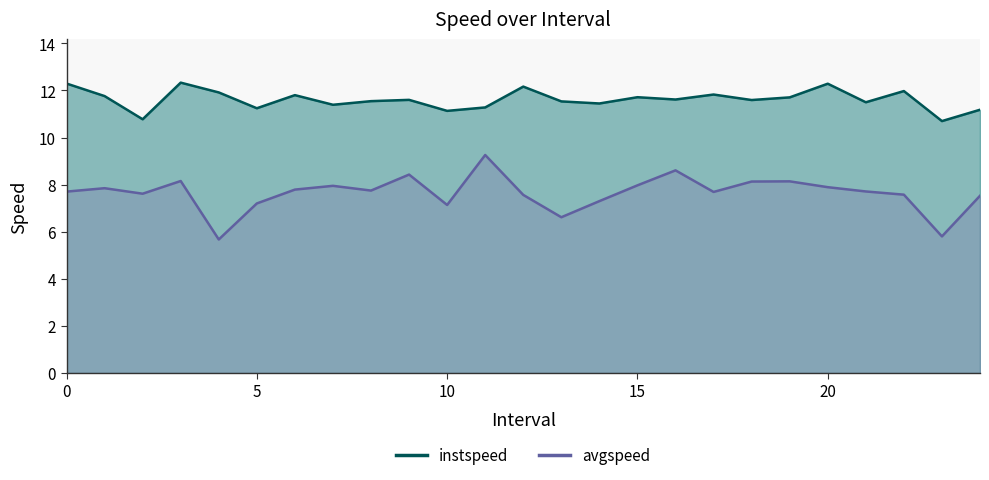

Reading left to right, list all the values displayed in this chart.

instspeed: 12.3	11.8	10.8	12.3	11.9	11.2	11.8	11.4	11.5	11.6	11.1	11.3	12.2	11.5	11.4	11.7	11.6	11.8	11.6	11.7	12.3	11.5	12.0	10.7	11.2
avgspeed: 7.7	7.8	7.6	8.2	5.7	7.2	7.8	8.0	7.7	8.4	7.1	9.3	7.6	6.6	7.3	8.0	8.6	7.7	8.1	8.1	7.9	7.7	7.6	5.8	7.5